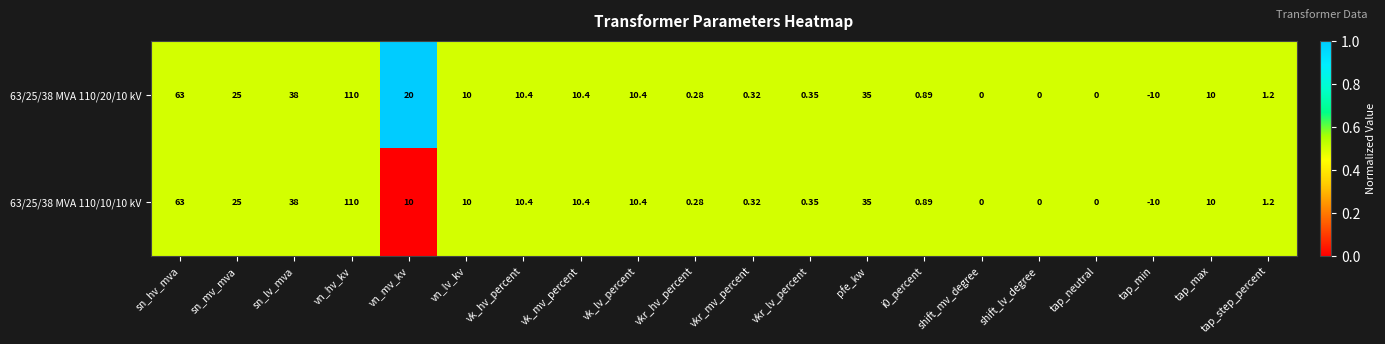

How many data points does each series have?

20